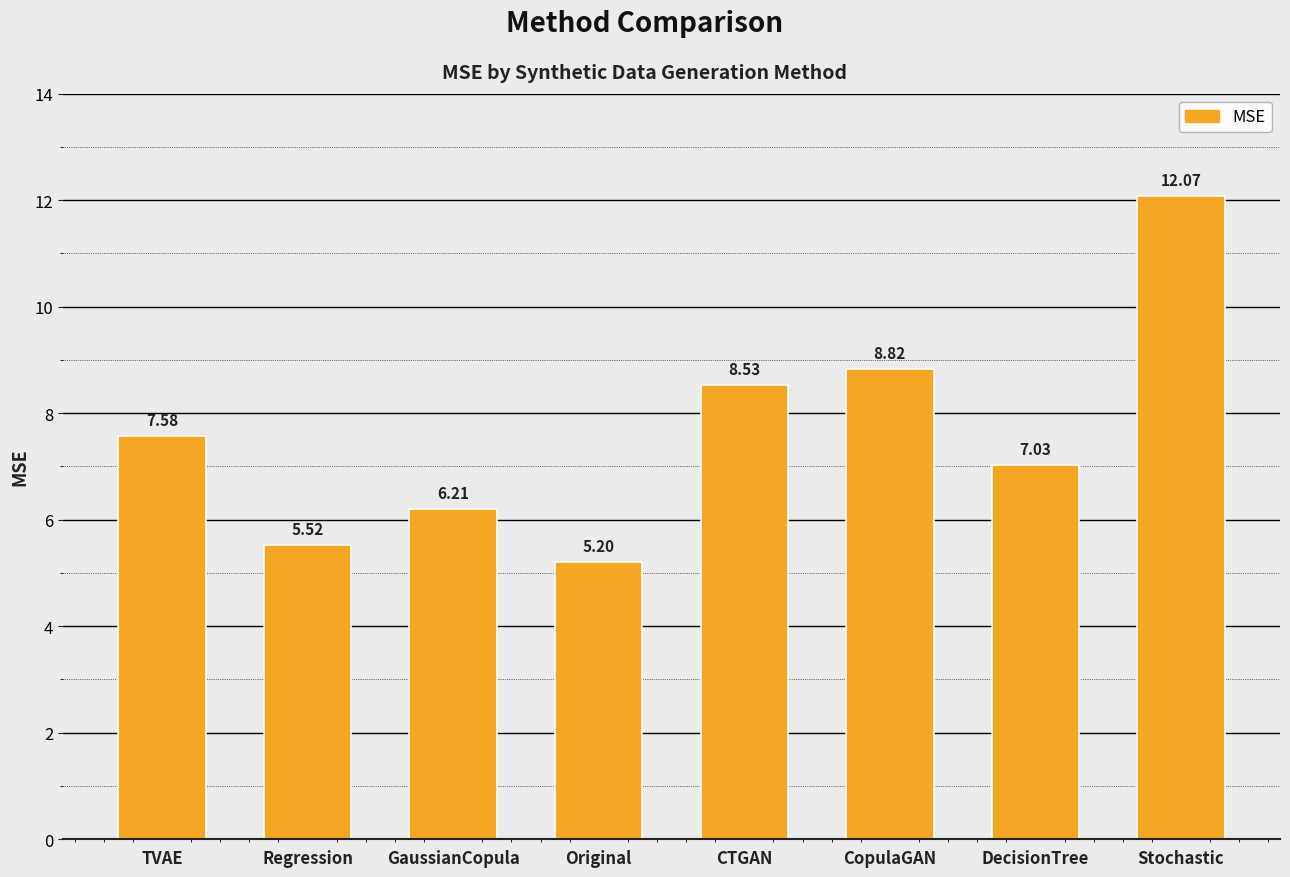

Where does the data first go above 7?

TVAE